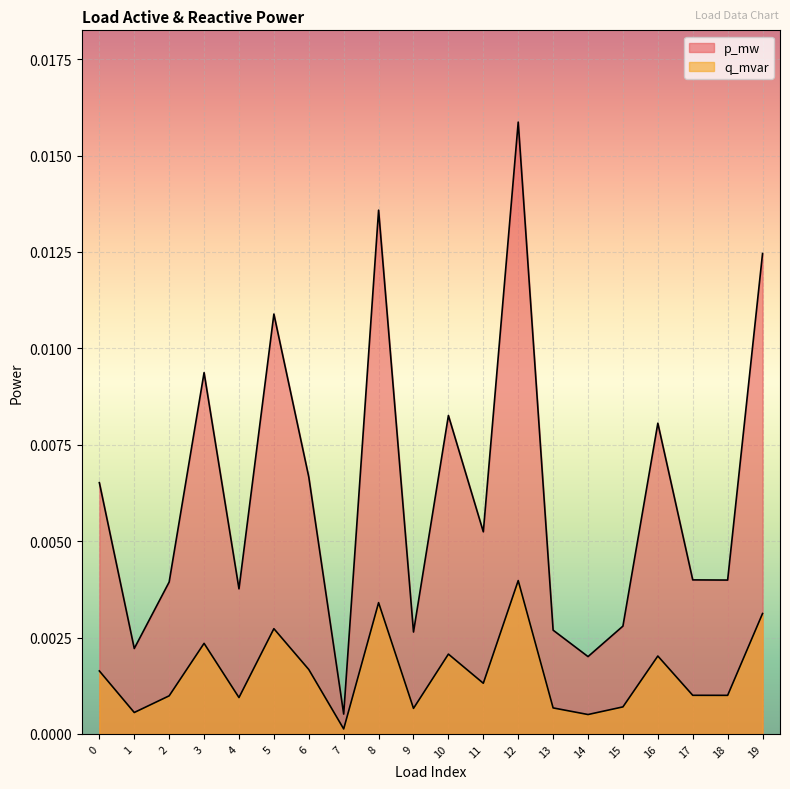

List the series in order of their overall mean, lowest first.

q_mvar, p_mw